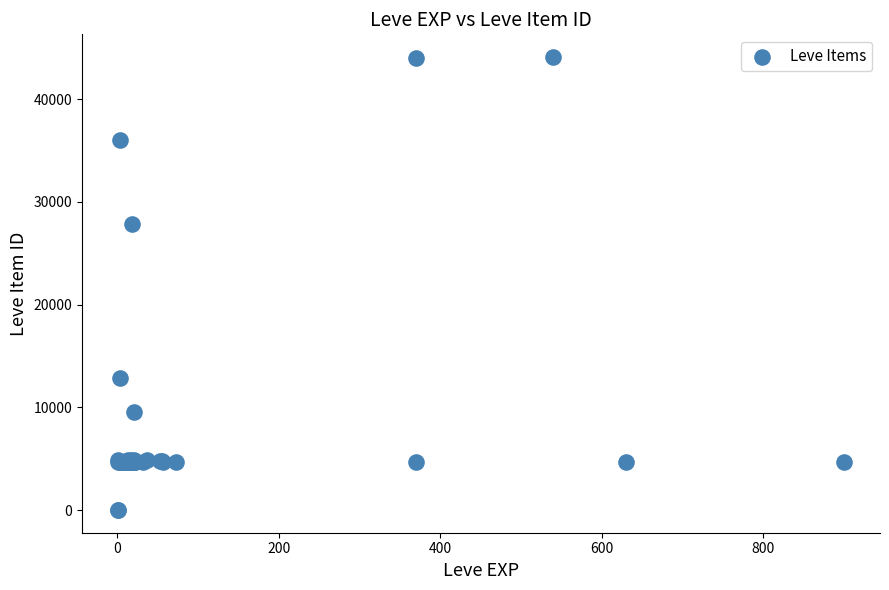

What Y value in the scatter plot is closest to 22048?

27884